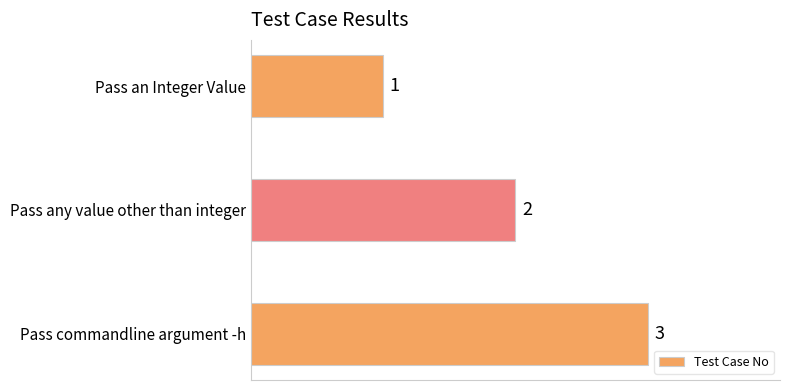

Between Pass an Integer Value and Pass commandline argument -h, which is larger?

Pass commandline argument -h